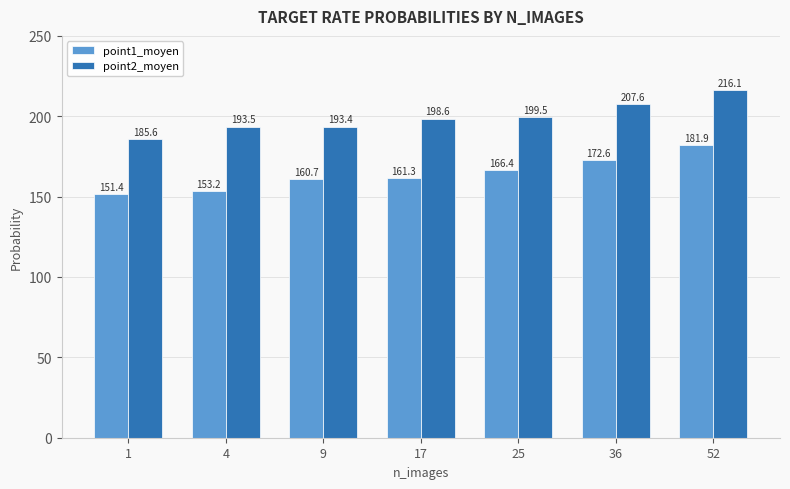

What is the maximum value for point1_moyen?

181.9